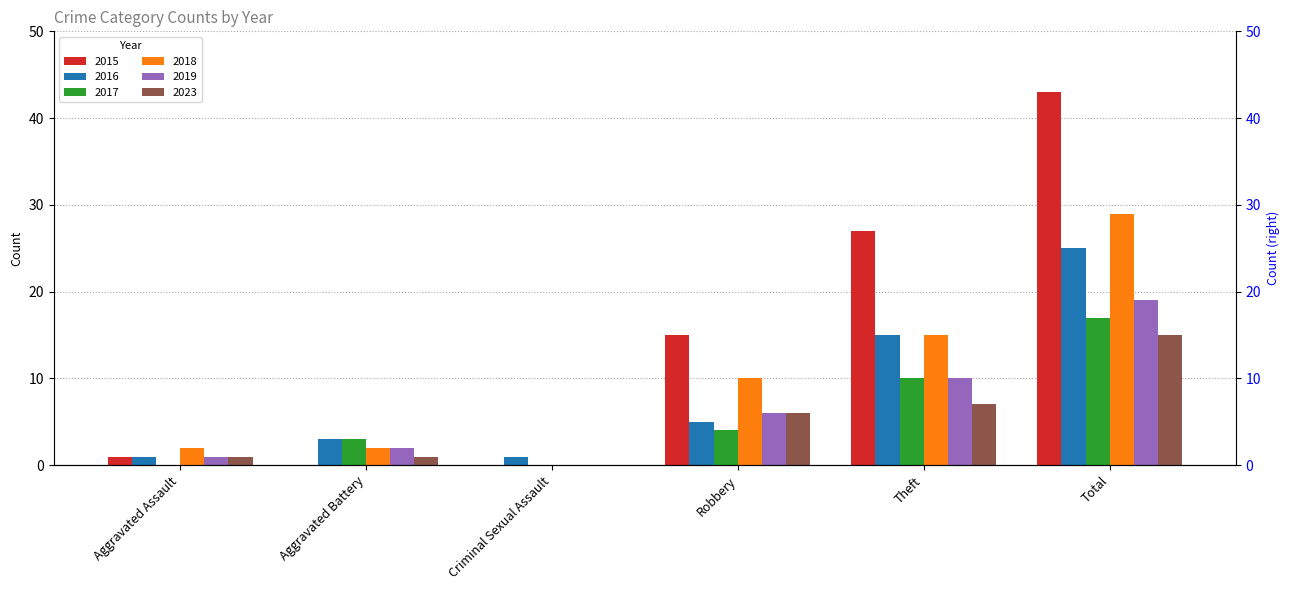

At which category is the sum across all series the highest?

Total